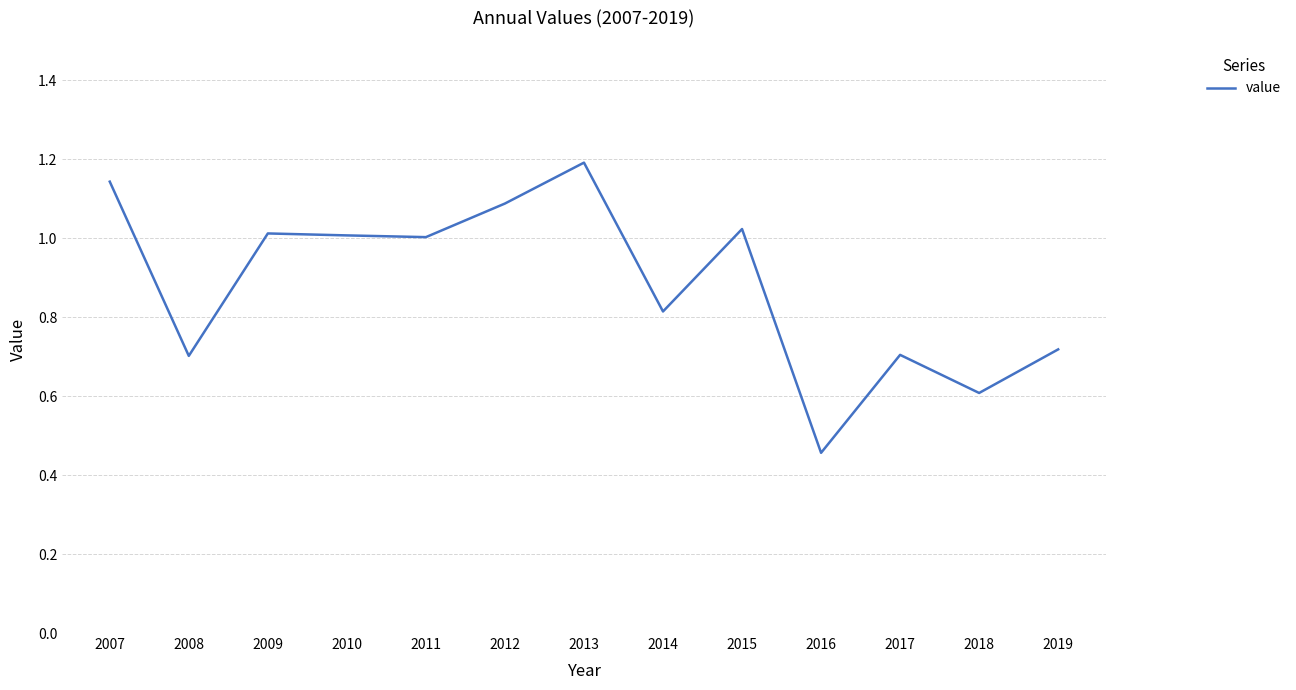

What is the maximum value shown in the chart?

1.2